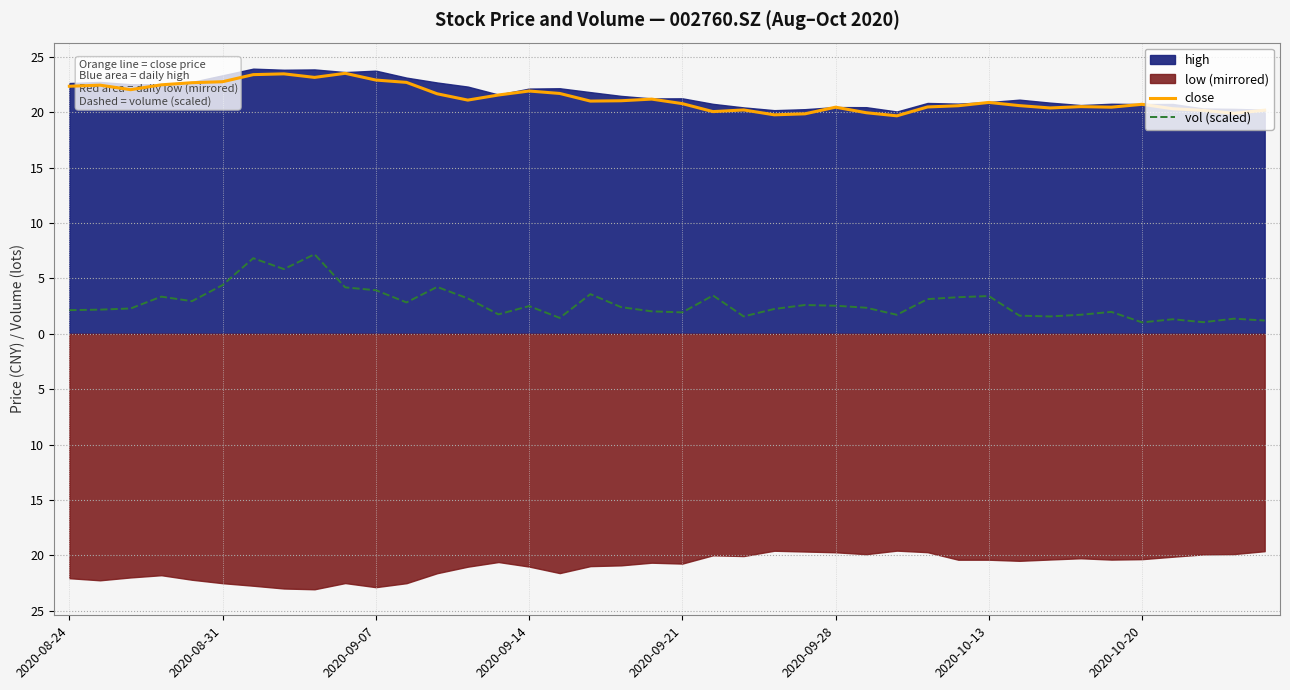

True or false: close has more than 0 interior local peaks.

True